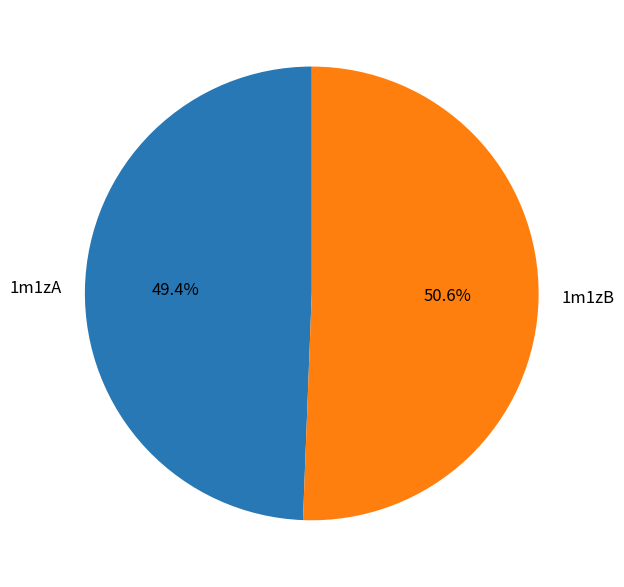

To the nearest percent, what is the difference between the 1m1zB and 1m1zA slice percentages?

1%